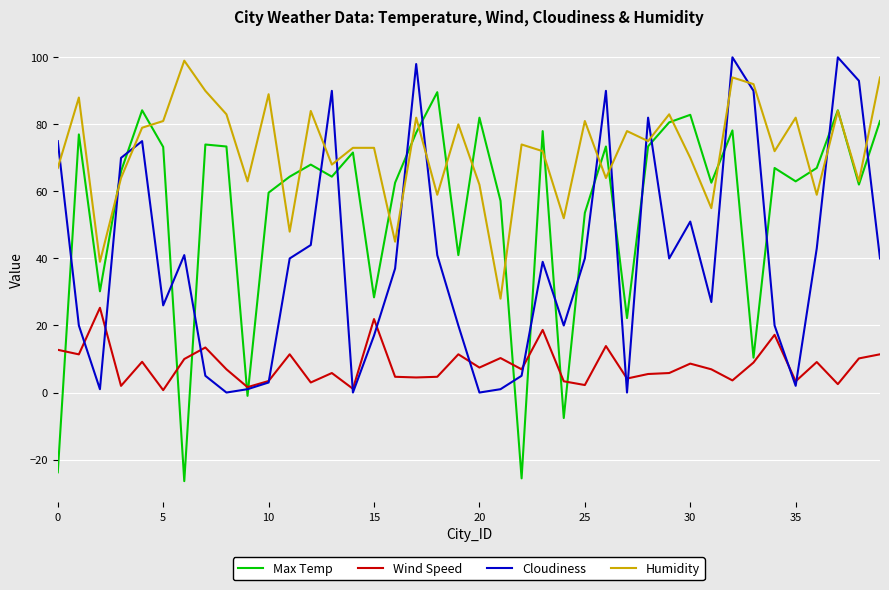

Rank the series by their average value, from highest to lowest.

Humidity, Max Temp, Cloudiness, Wind Speed